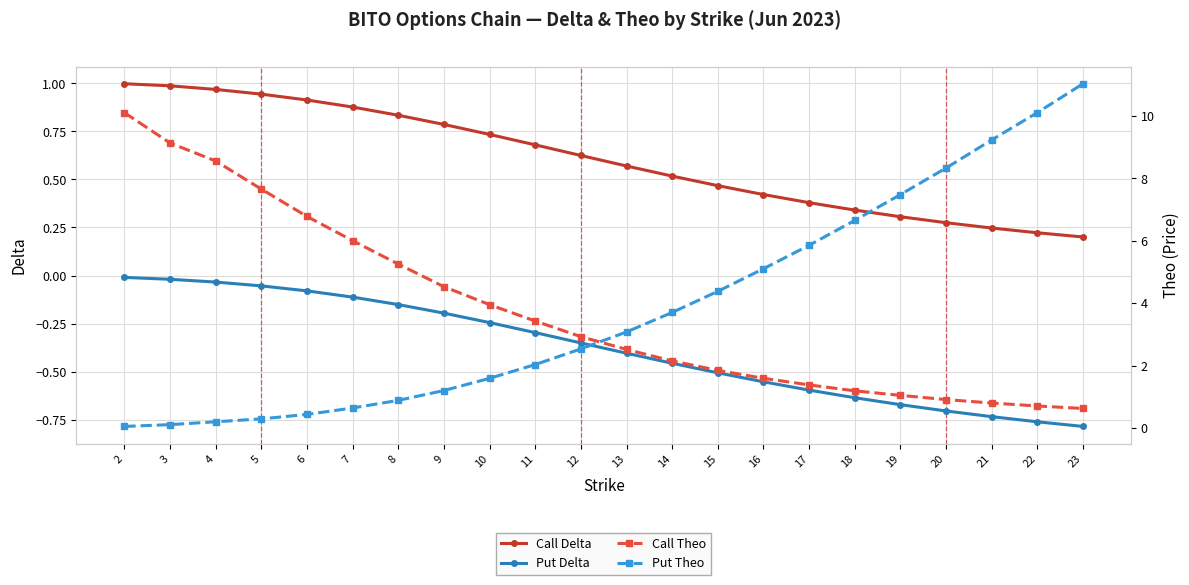

At 19, list the series in order from smallest to largest.

Put Delta, Call Delta, Call Theo, Put Theo